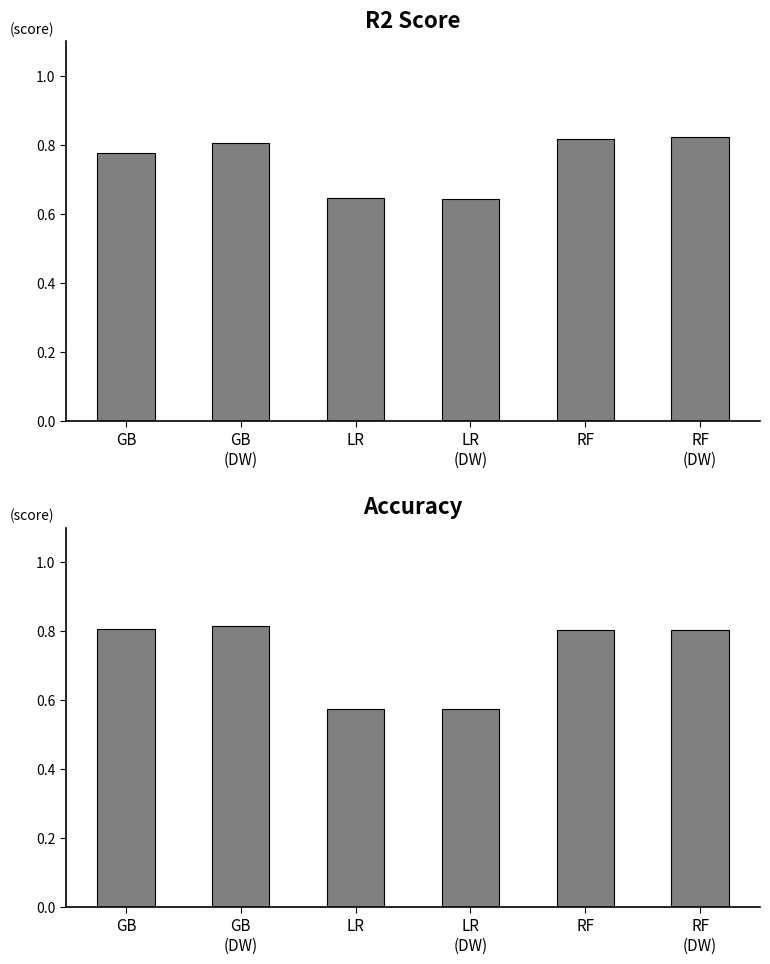

Count the number of data series in this chart.

2